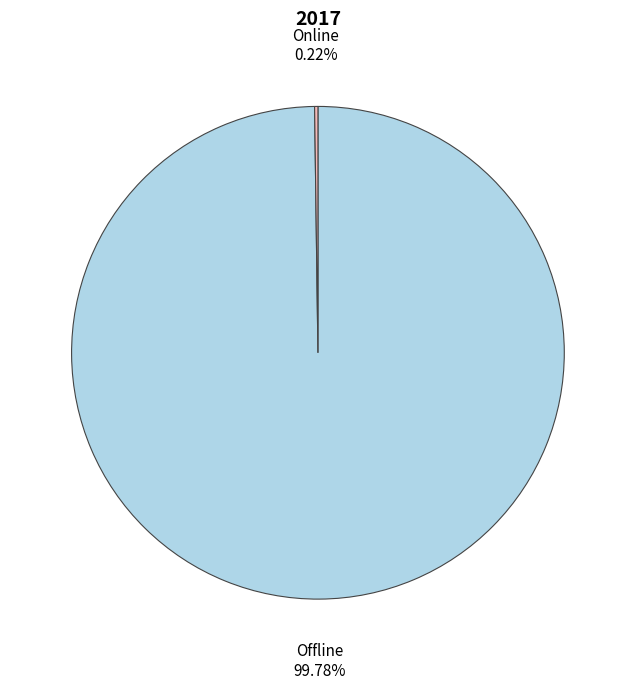

What is the majority slice?

Offline